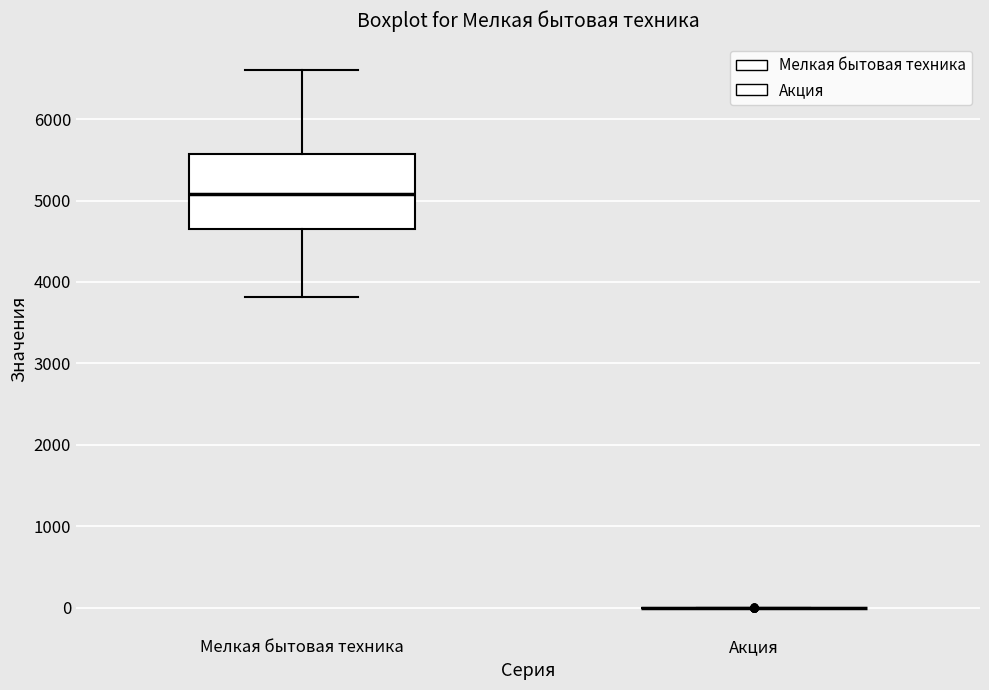

Reading left to right, read every box against the y-axis: the position of its median line, the range the box covers, and the ends of its whiskers. The values are not printed on the chart, so give them approximately, as read against the axis.

Мелкая бытовая техника: median 5100, box 4700 to 5600, whiskers 3800 to 6600
Акция: box collapsed to a line at 0, whiskers 0 to 0